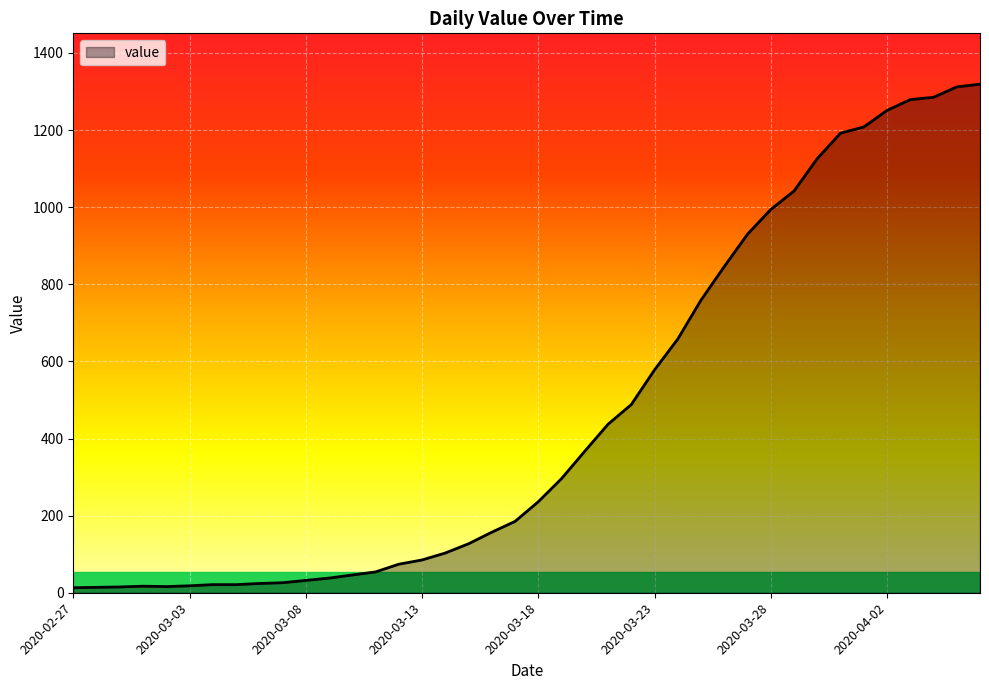

What is the greatest value displayed?

1319